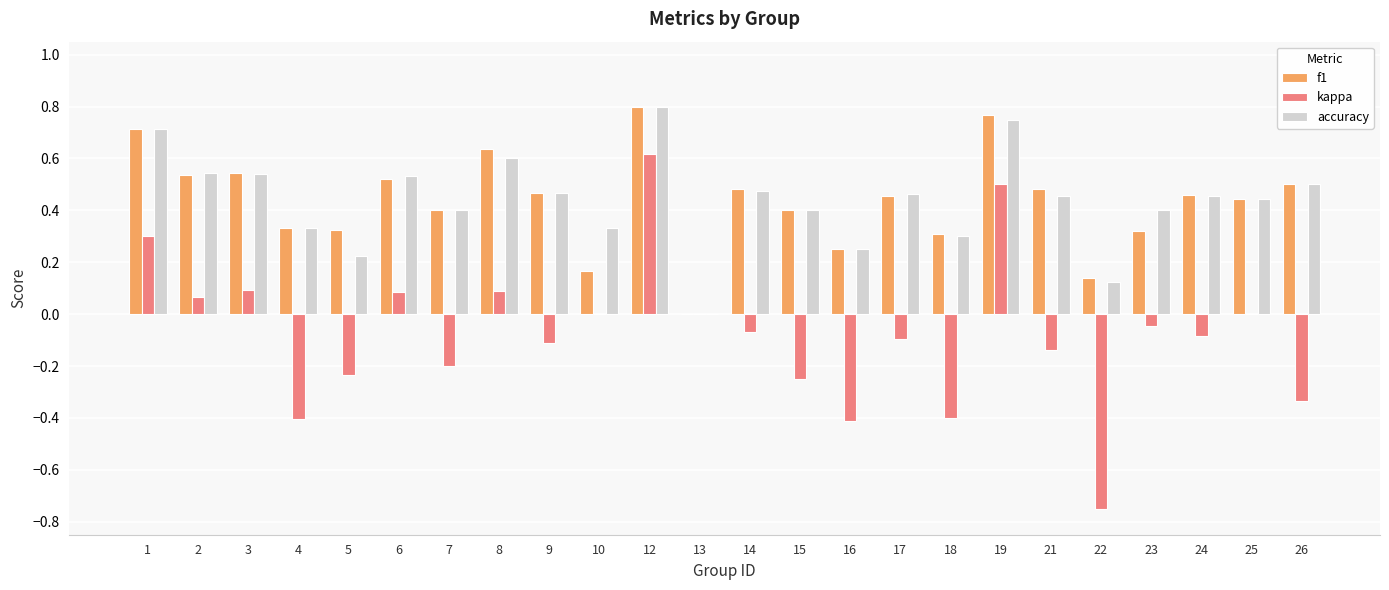

Is it true that accuracy equals 0.7 at 25?

False